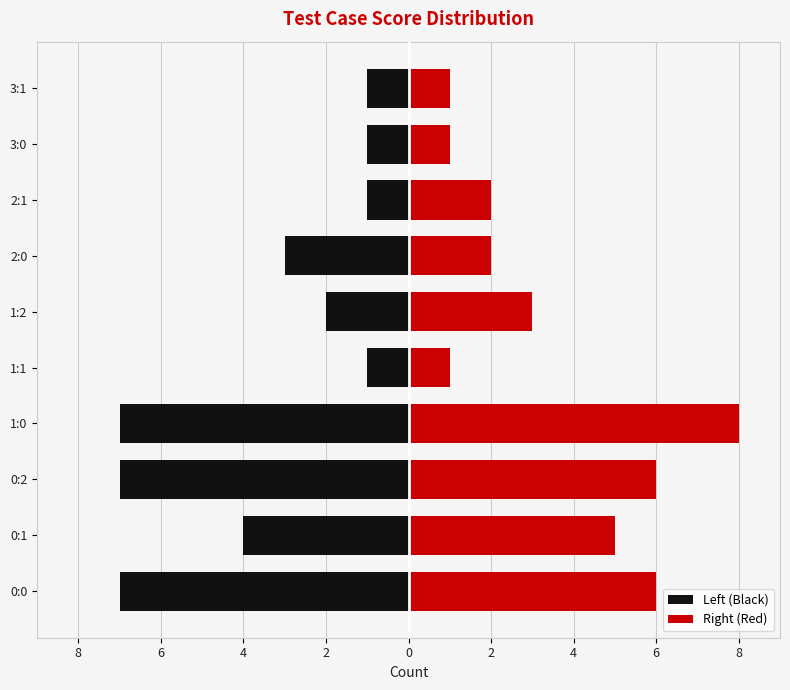

Rank the series by their maximum value, from highest to lowest.

Right (Red), Left (Black)